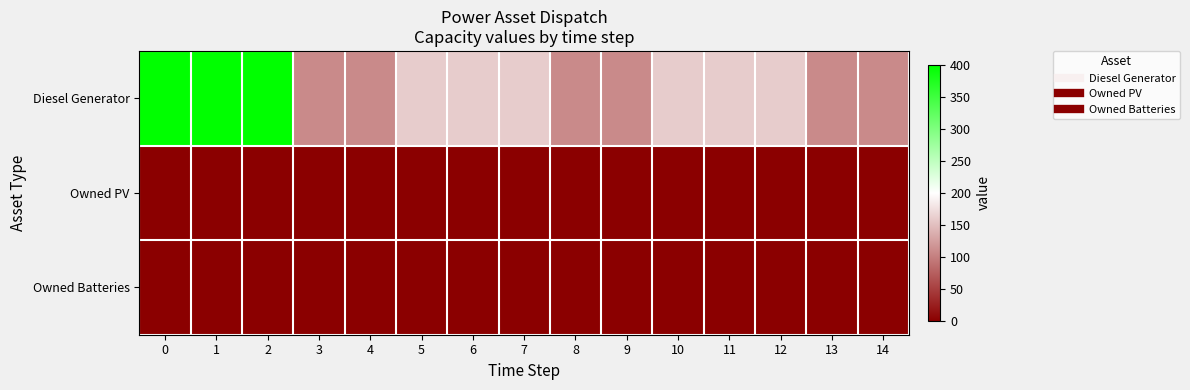

List the series in order of their peak value, lowest first.

Owned PV, Owned Batteries, Diesel Generator